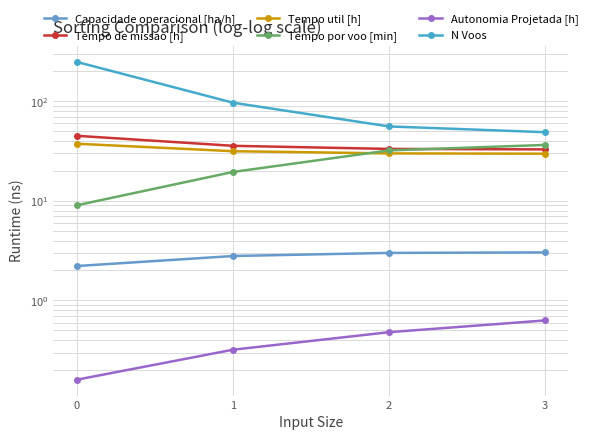

Does the chart display data point markers on the line(s)?

Yes